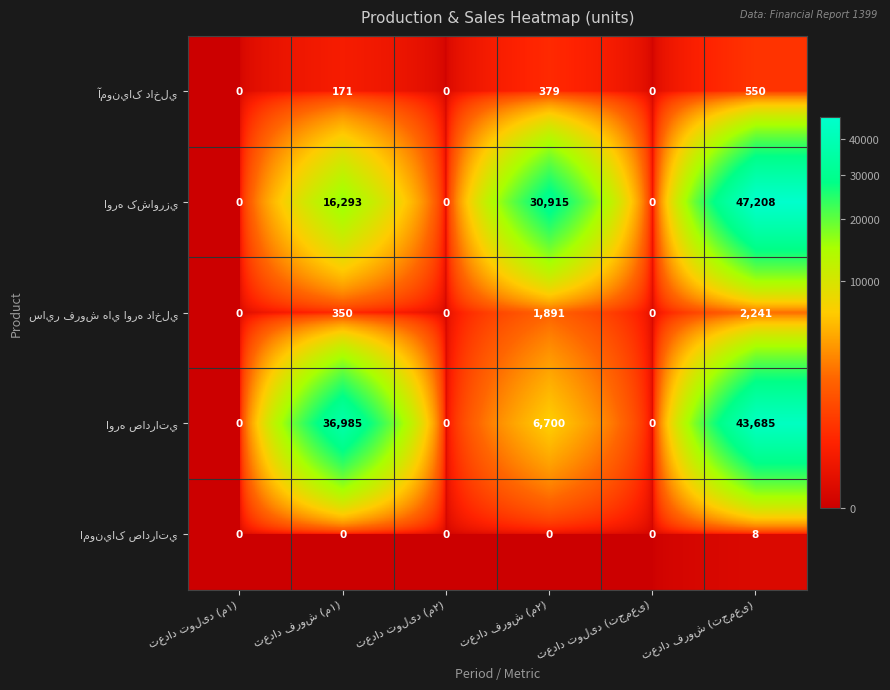

How many series are shown in this chart?

5